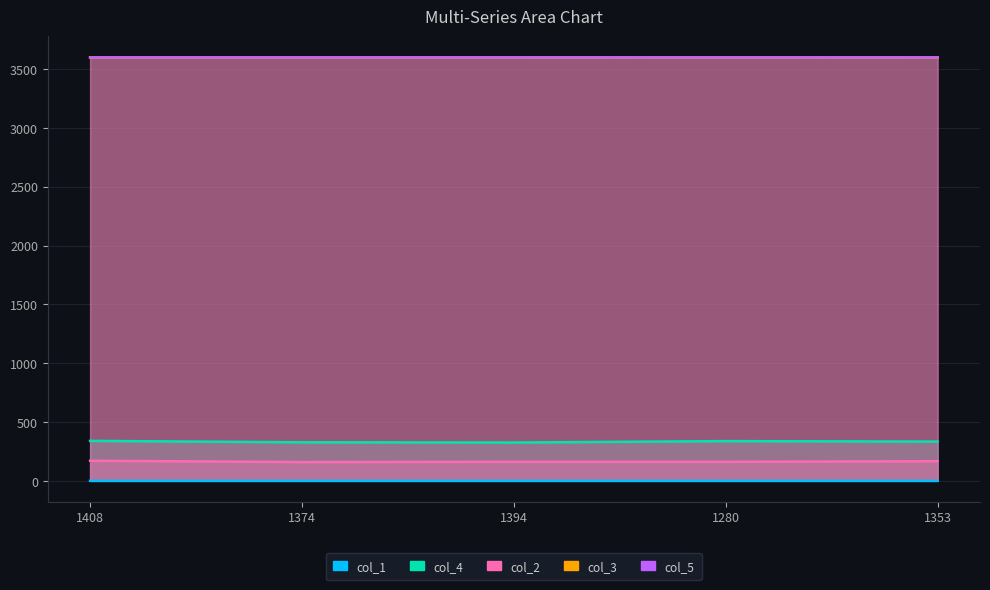

At 1374, list the series in order from largest to smallest.

col_5, col_3, col_4, col_2, col_1